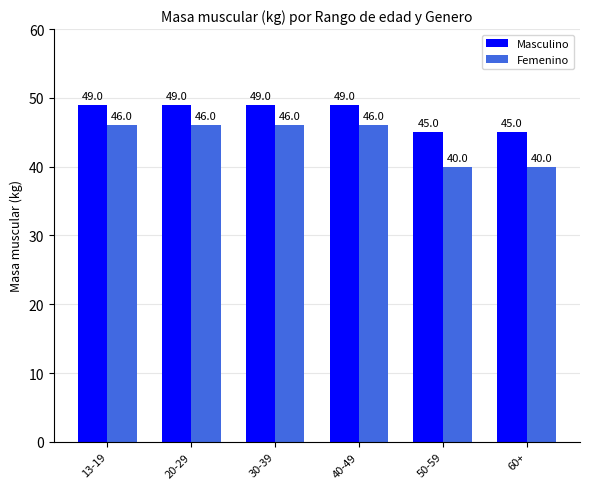

Reading right to left, what are all the values shown in this chart?

Masculino: 45	45	49	49	49	49
Femenino: 40	40	46	46	46	46